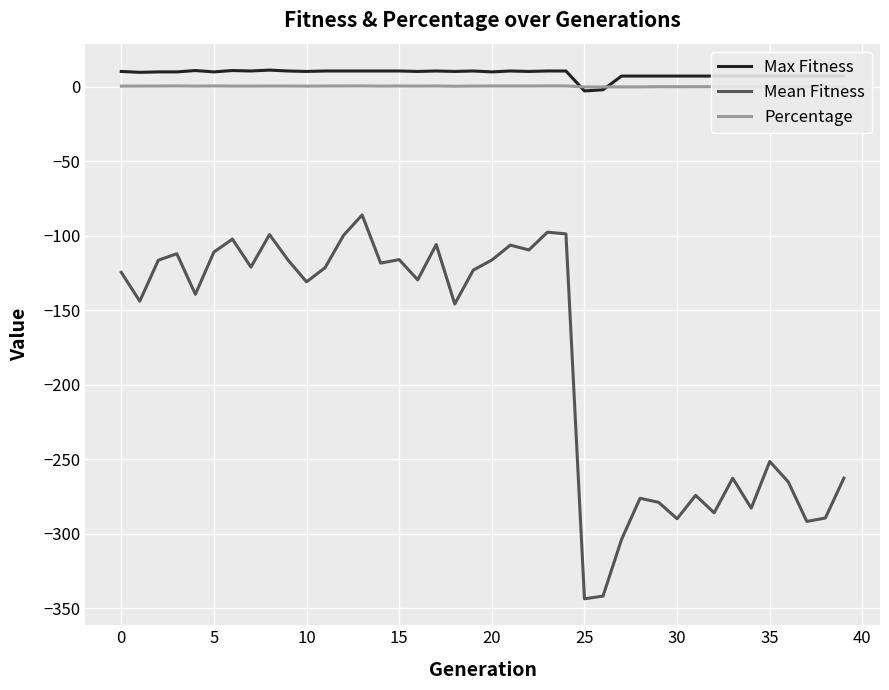

How many lines are shown in the chart?

3